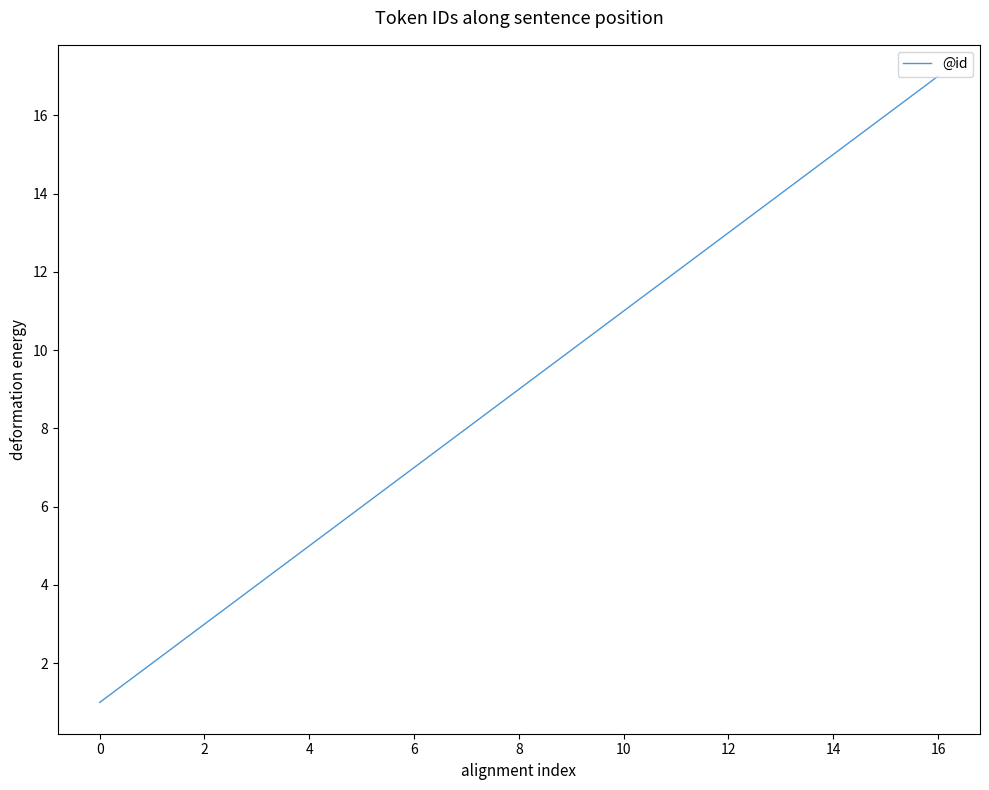

What is the maximum value shown in the chart?

17